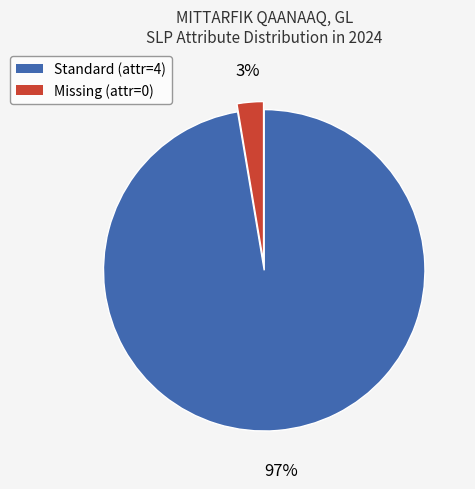

To the nearest percent, what is the combined percentage of Standard (attr=4) and Missing (attr=0)?

100%